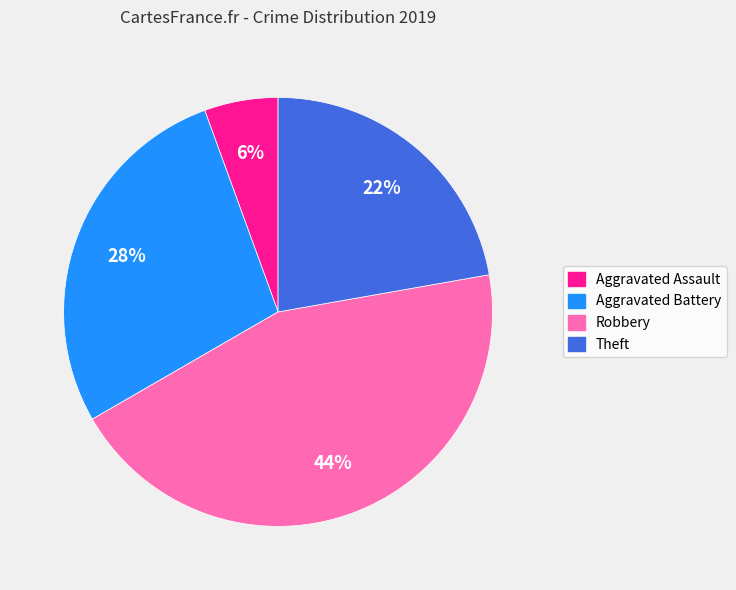

Is there a majority slice in this chart?

No